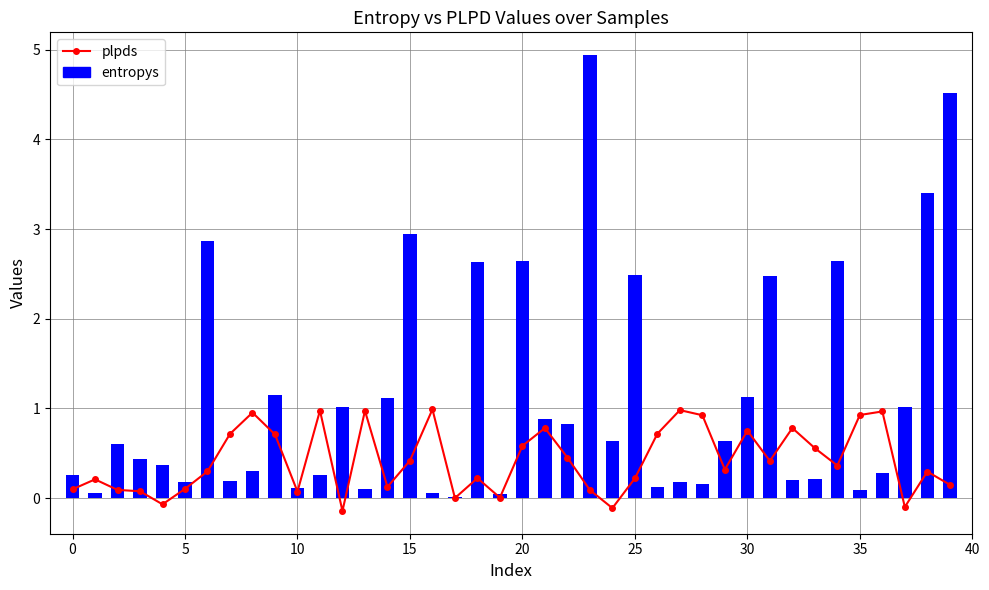

At which label does entropys reach its peak?

23